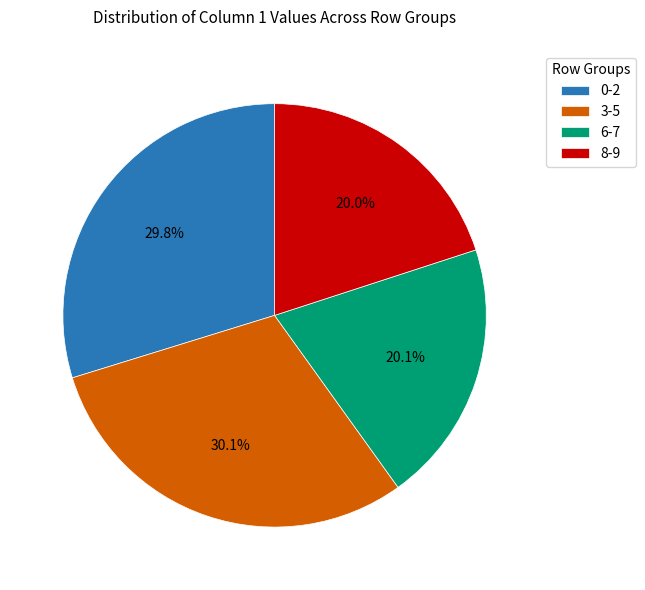

How many slices are in this pie chart?

4